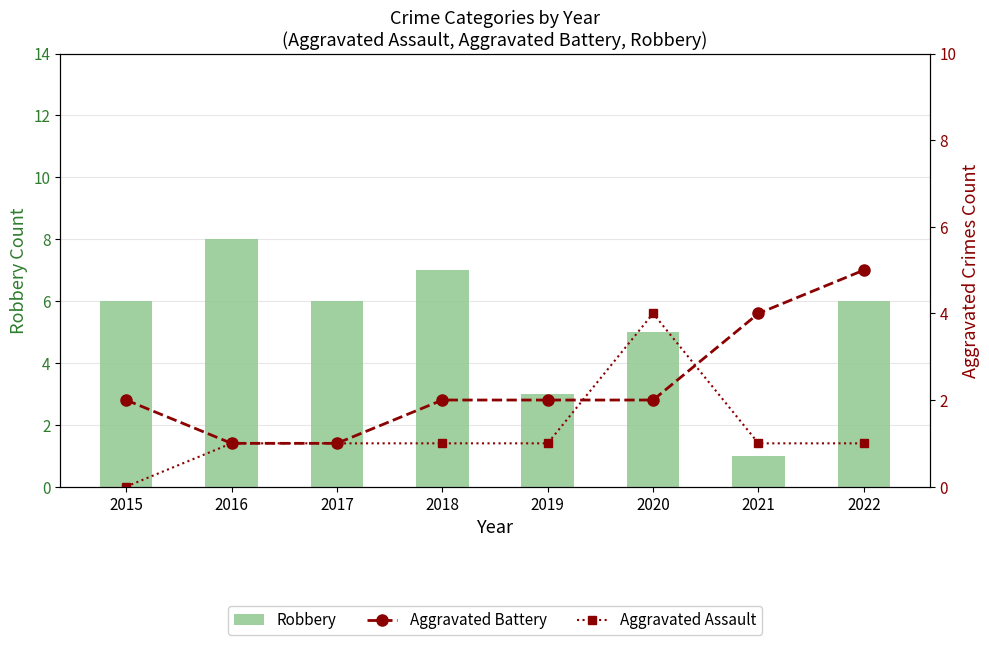

What is the value of the Aggravated Battery bar at the 2nd from the left?

1